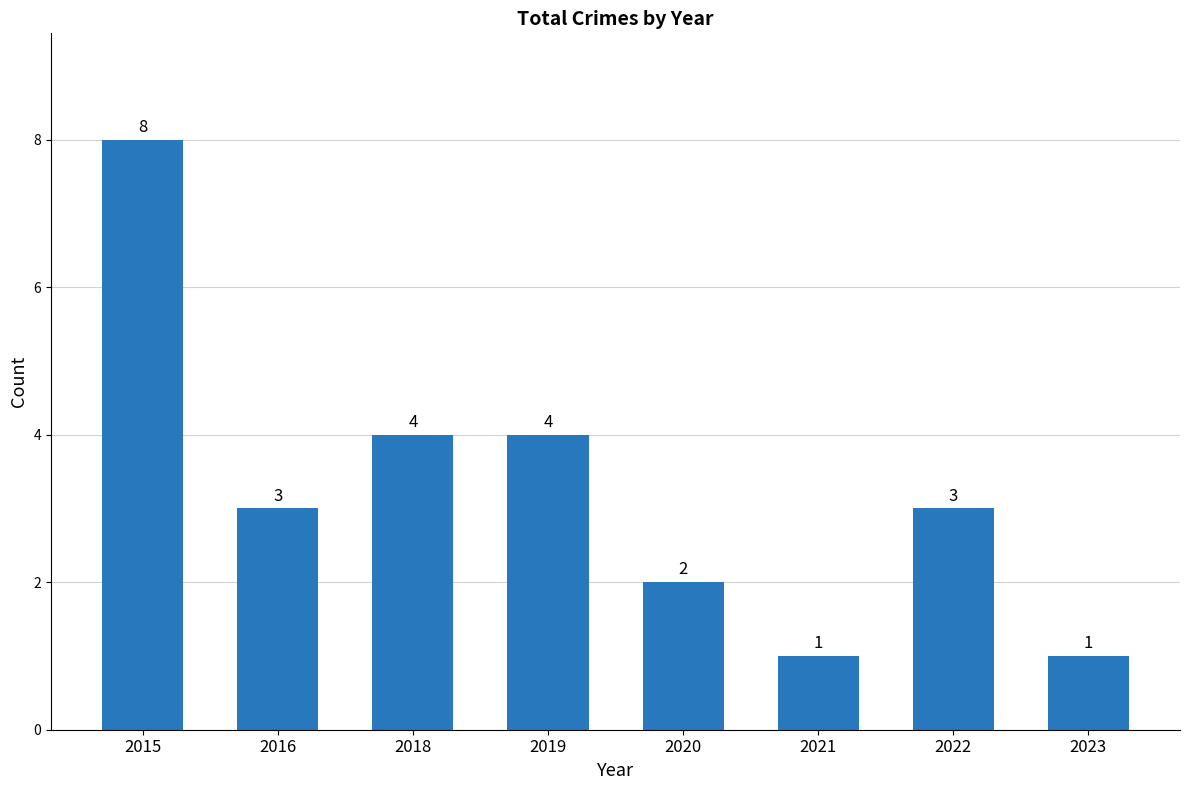

Is it true that the value at 2019 is 4?

True